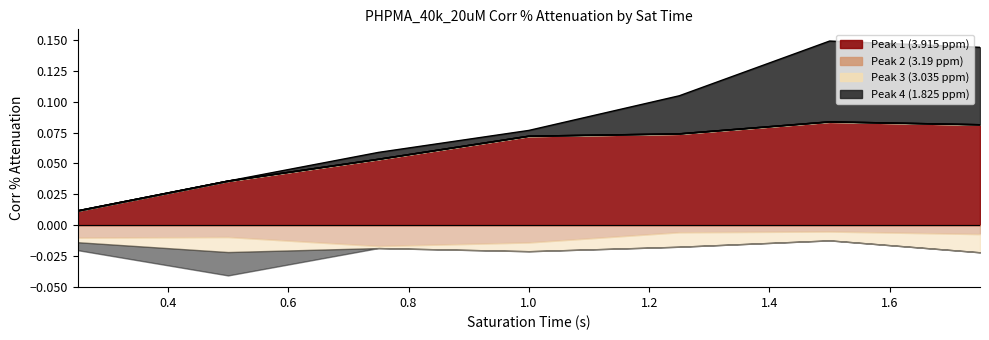

What is the sum of all Peak 4 (1.825 ppm) values?

0.1